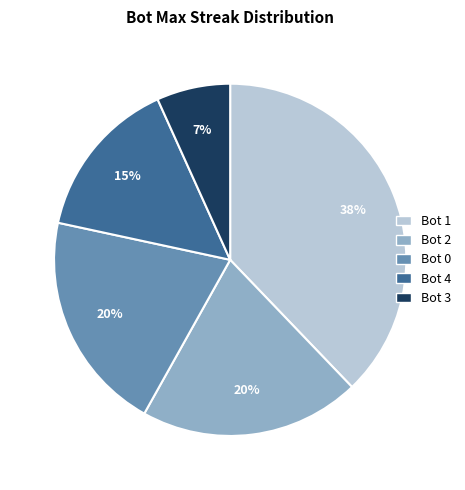

Is there any slice that represents more than half of the pie?

No